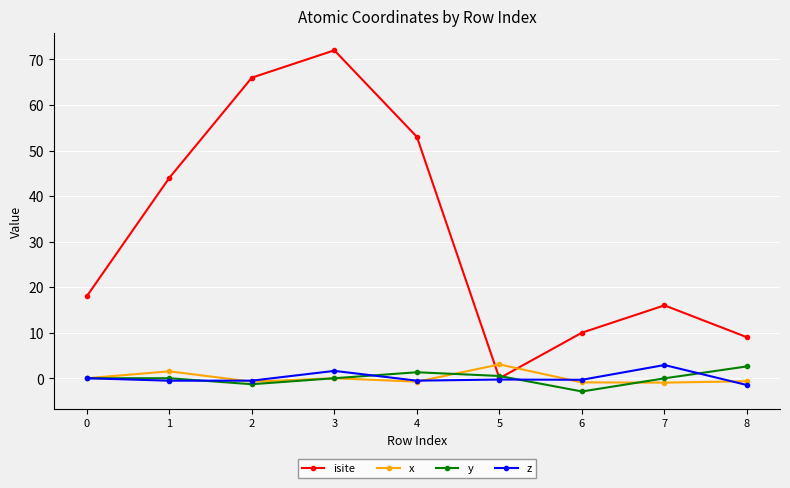

True or false: z has more than 0 interior local peaks.

True